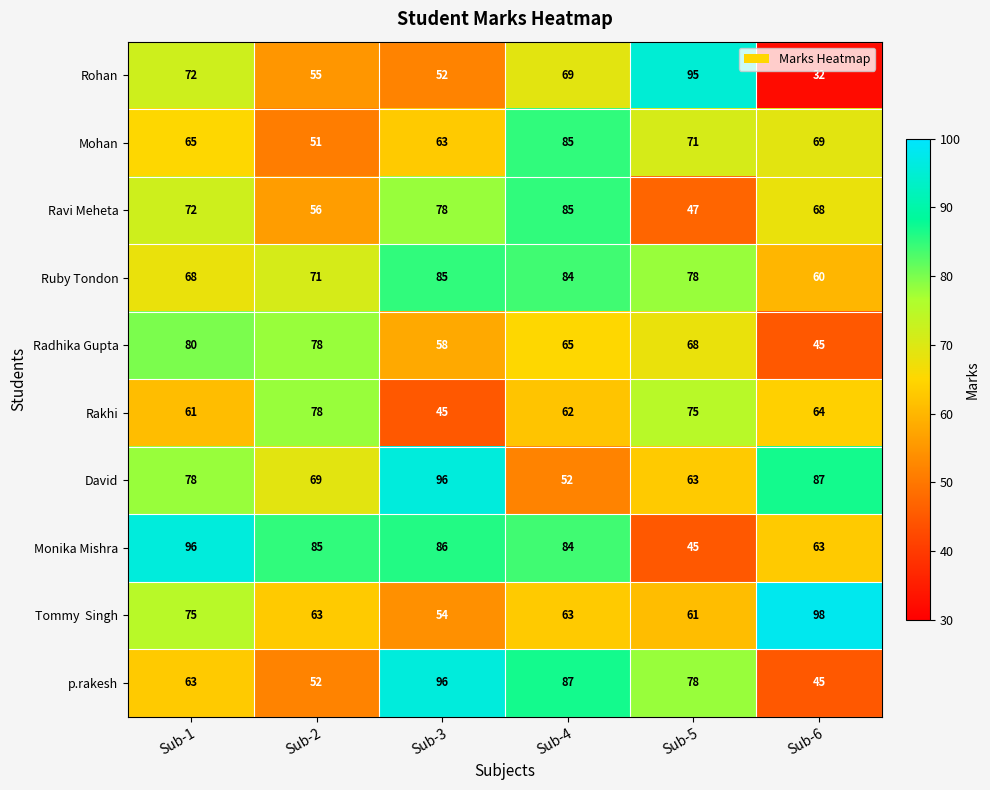

At how many categories does at least one series exceed 51?

6